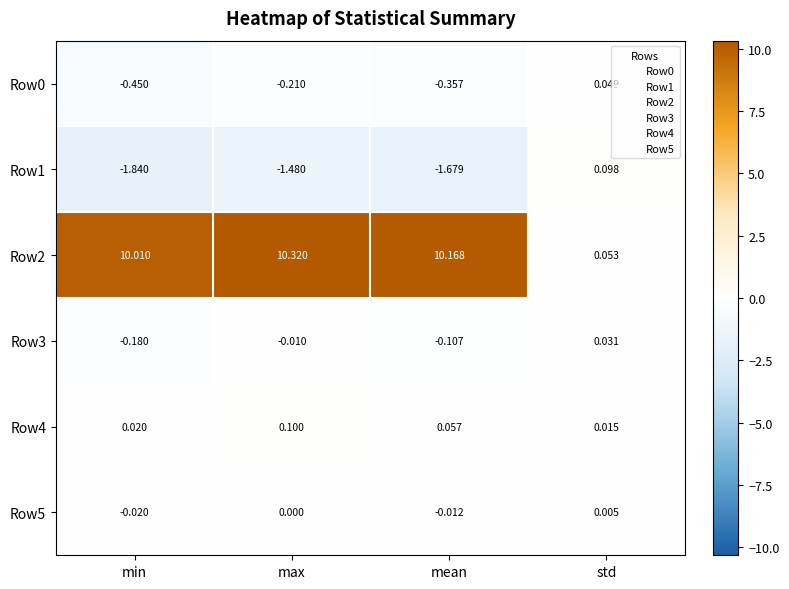

Is the value of Row0 at std greater than the value of Row4 at min?

Yes